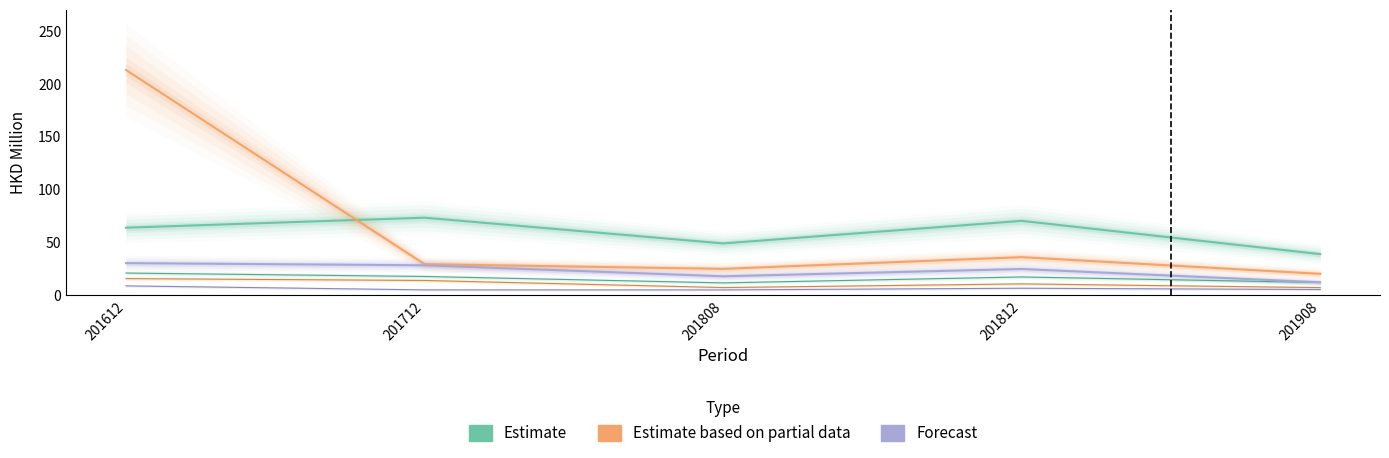

What is the approximate value of INDIA at 201712?

28.3